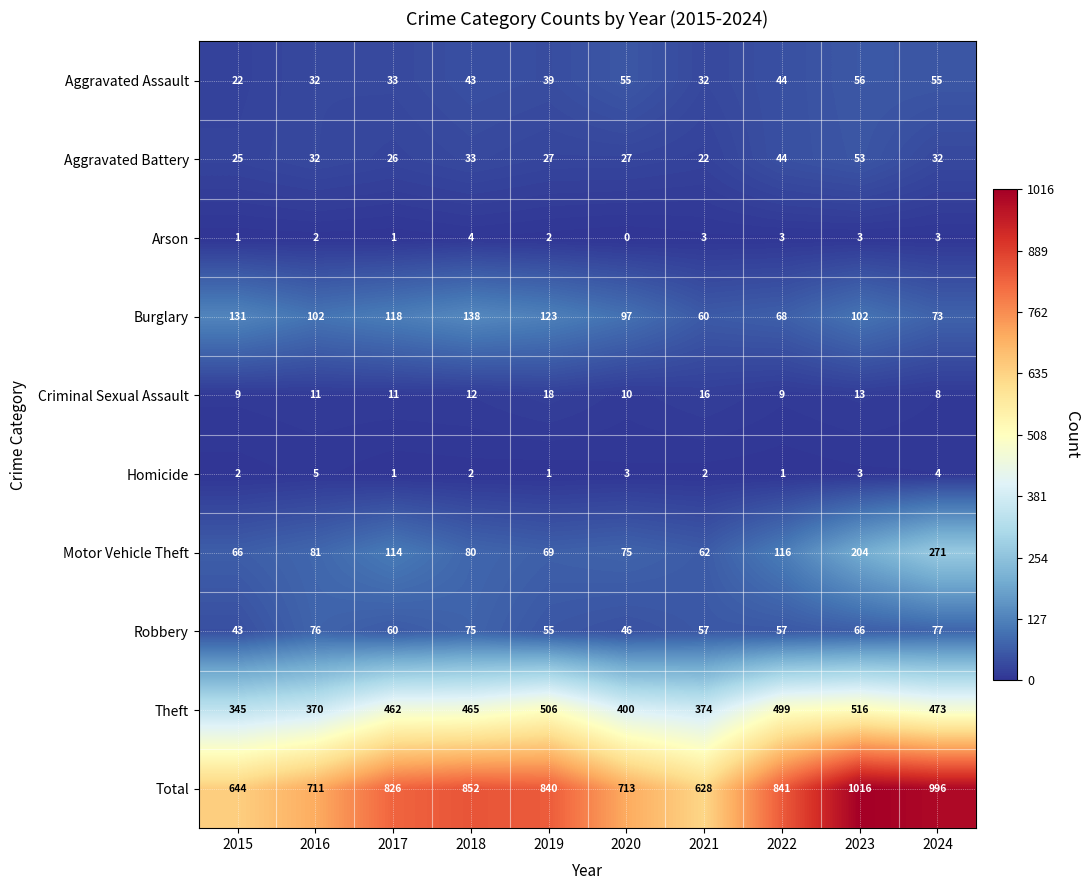

Which series changed the most between 2019 and 2022?

Burglary